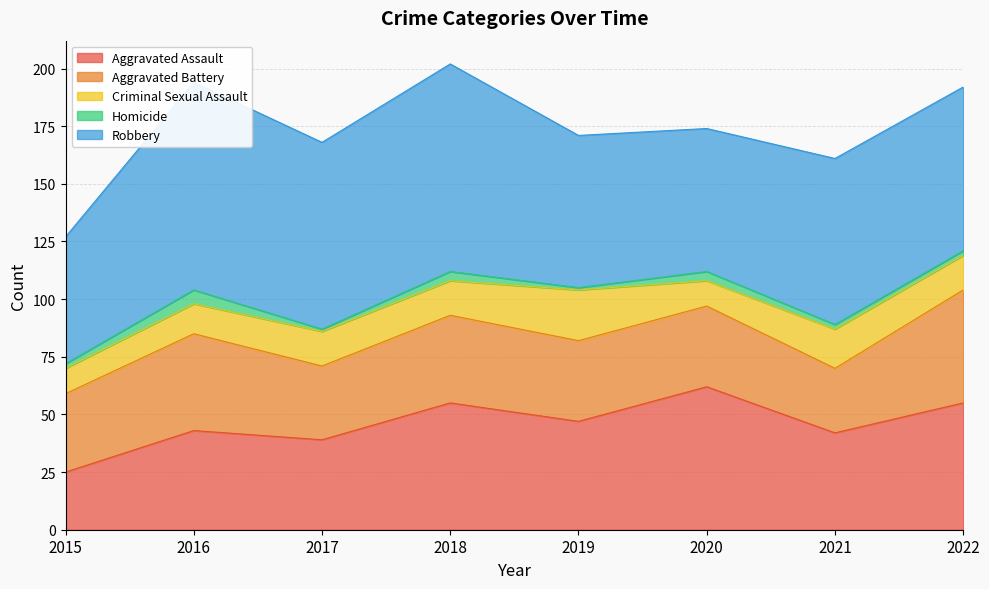

Between 2015 and 2020, which series saw the biggest shift?

Aggravated Assault